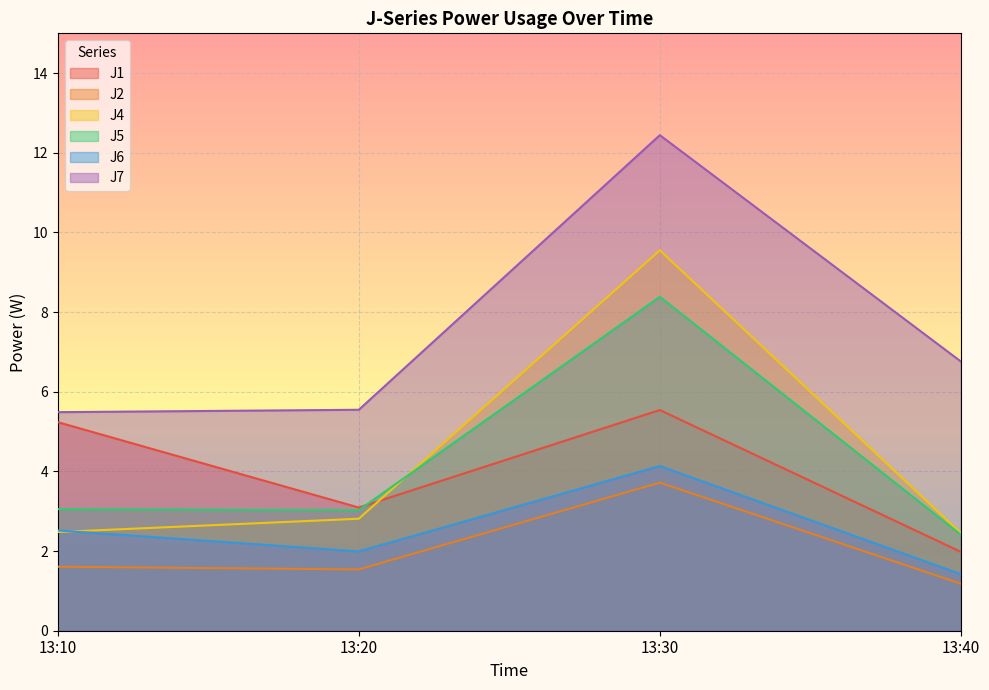

Which series has the largest total across all categories?

J7